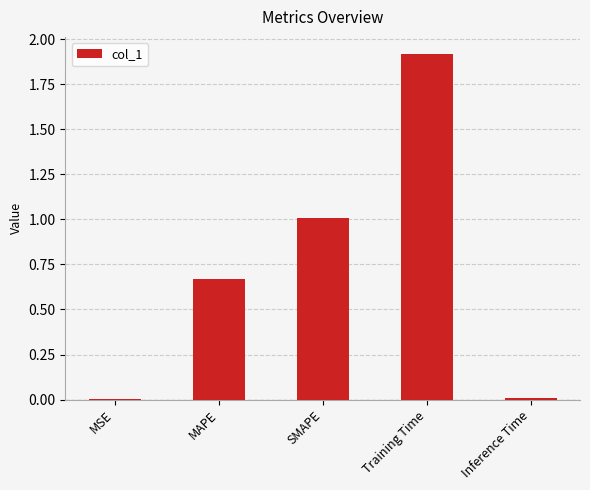

True or false: the data shows 2.5 at Training Time.

False